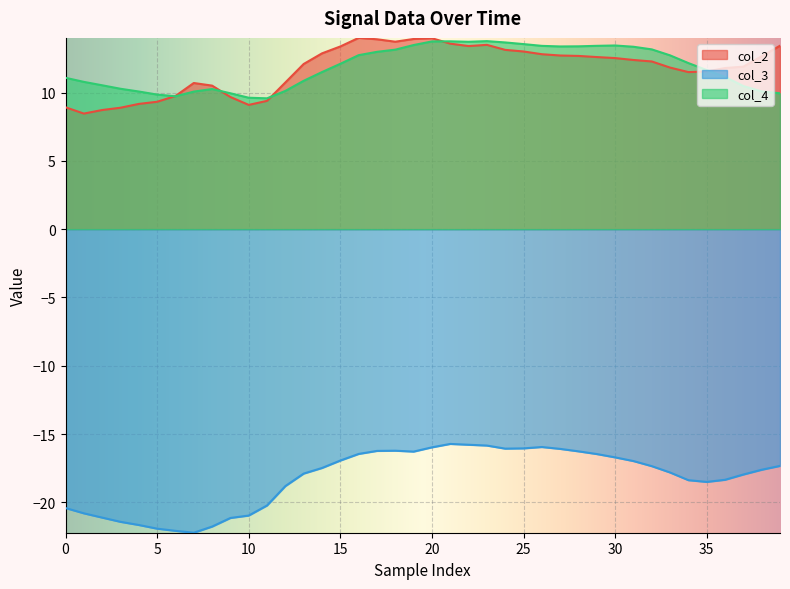

The col_2 series shows 19.4 at 18. True or false?

False